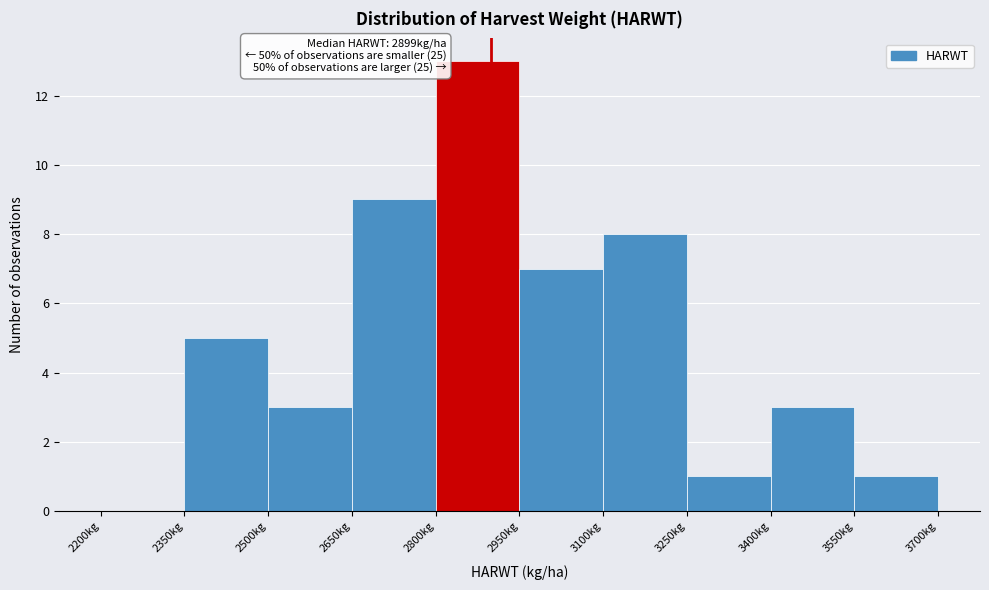

Which range on the x-axis has the tallest bar?

2800 to 2950